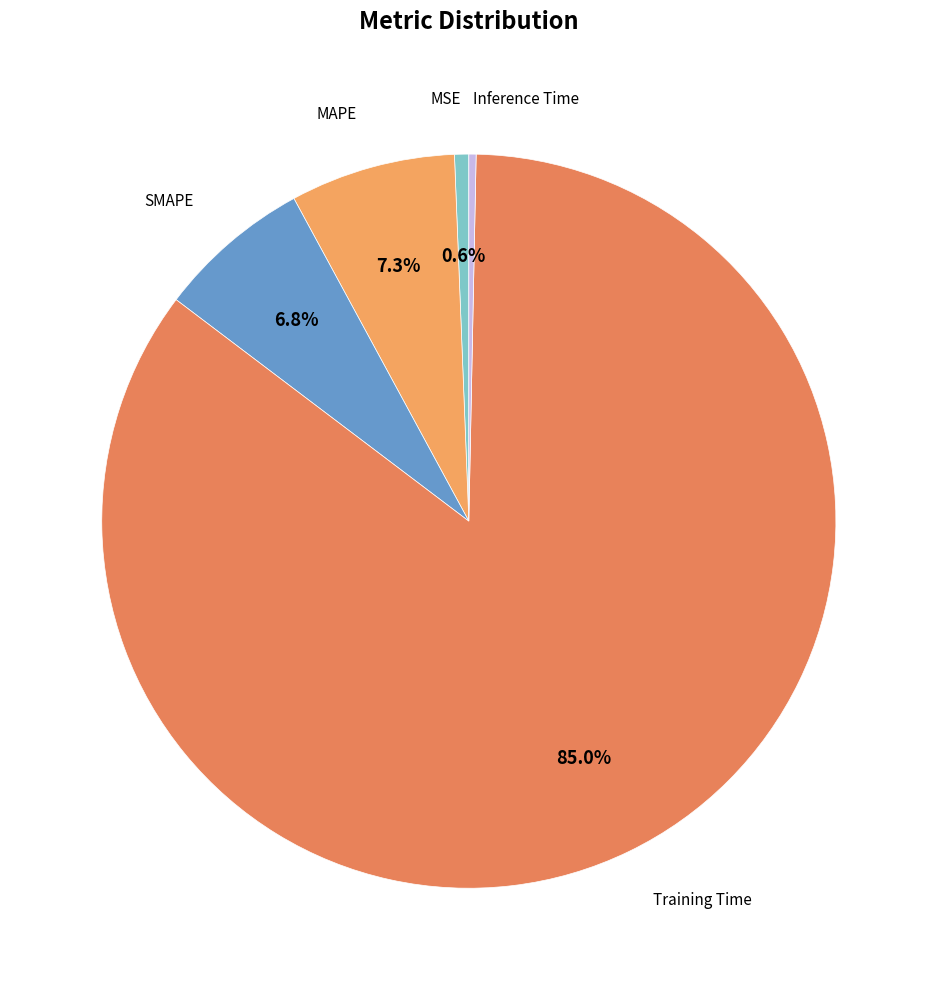

How many slices are in this pie chart?

5